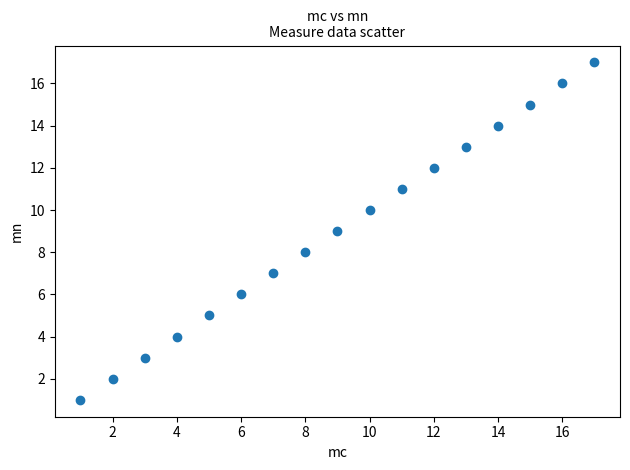

What is the range of Y values (max minus min)?

16